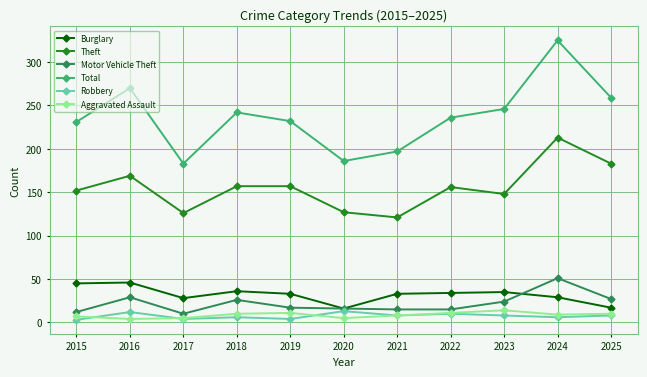

How many categories are shown in the chart?

11